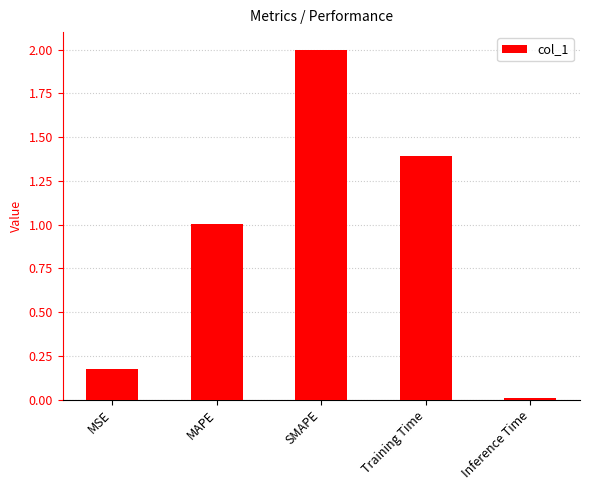

Rank the categories by value from lowest to highest.

Inference Time, MSE, MAPE, Training Time, SMAPE